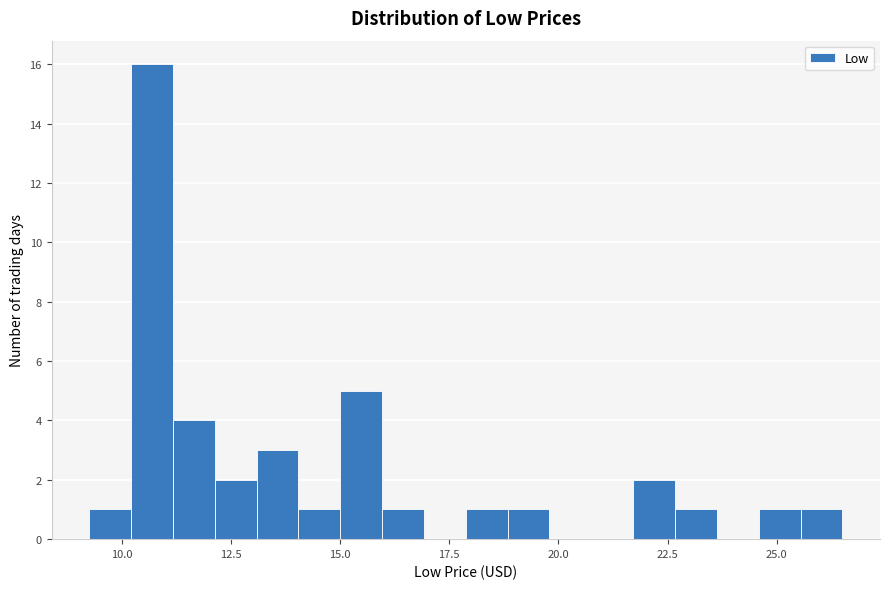

Around what value on the x-axis is the tallest bar? Give the approximate position of its centre, as read against the axis.

10.5